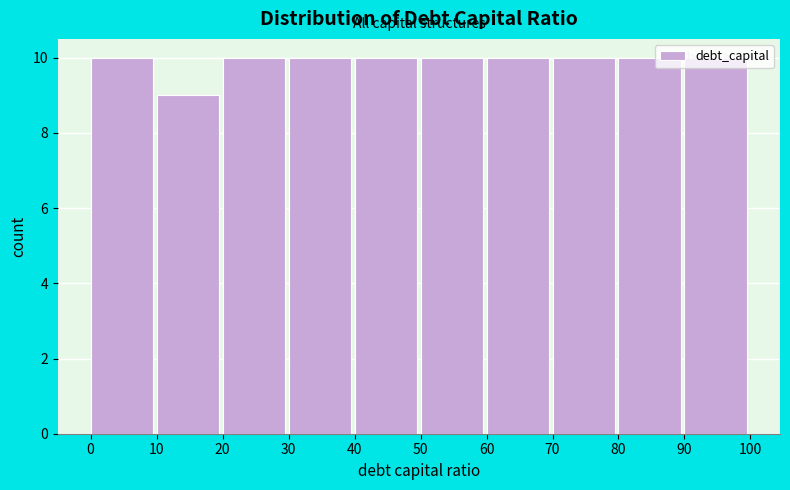

What is the value of the 7th bar from the left?

10